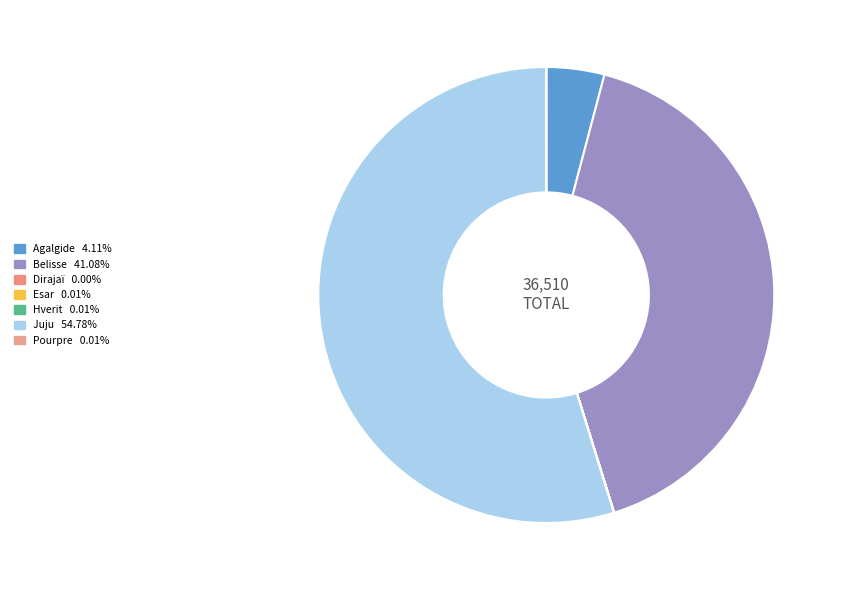

How much of the chart is everything except Hverit?

100.0%